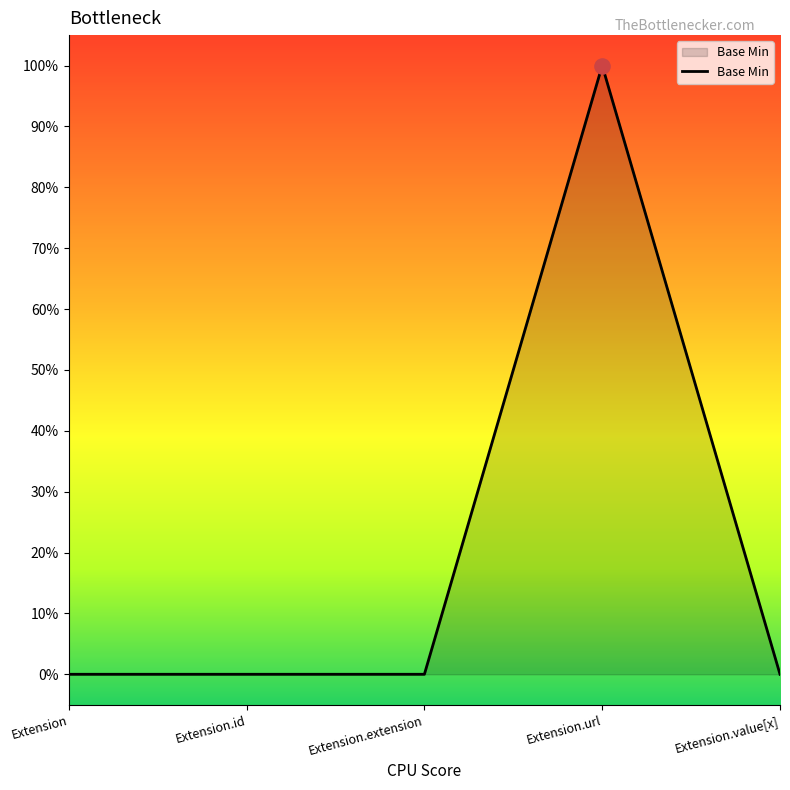

Between Extension.url and Extension.extension, which is larger?

Extension.url